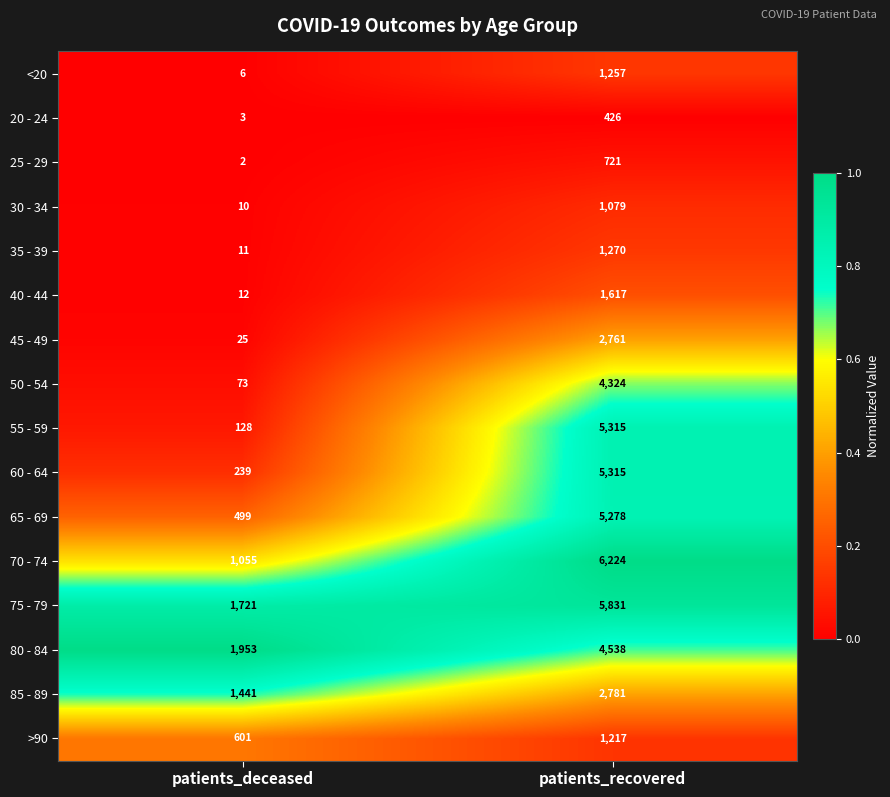

Which series has the largest total across all categories?

75 - 79